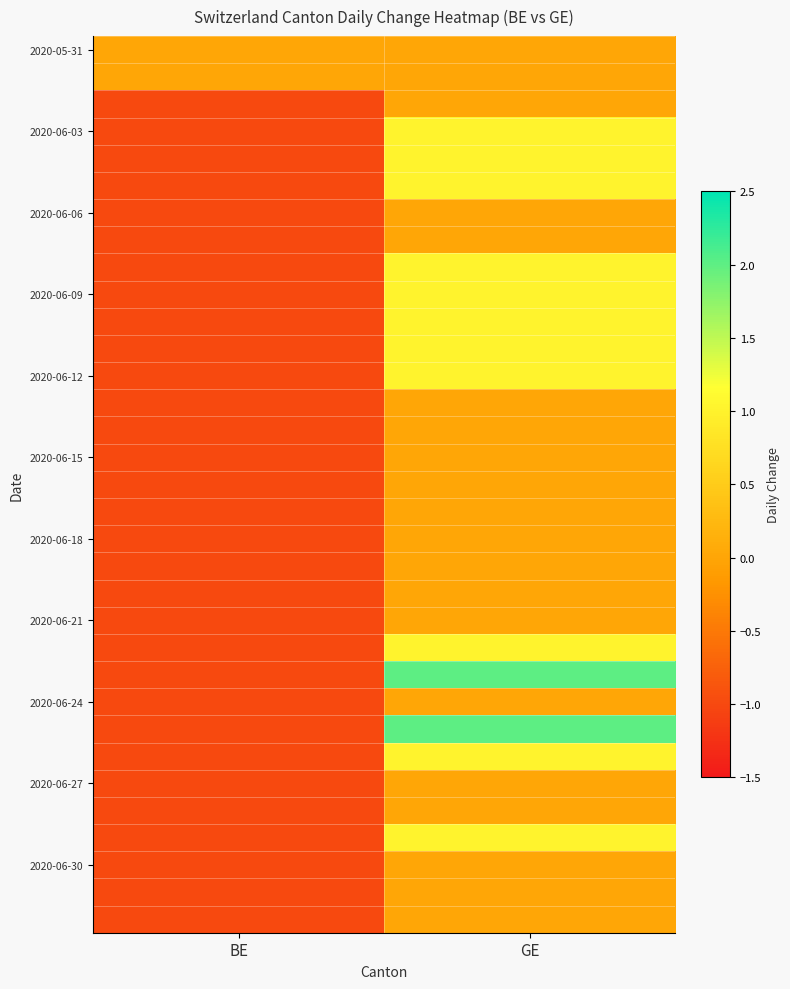

Which label corresponds to the smallest value in the chart?

BE